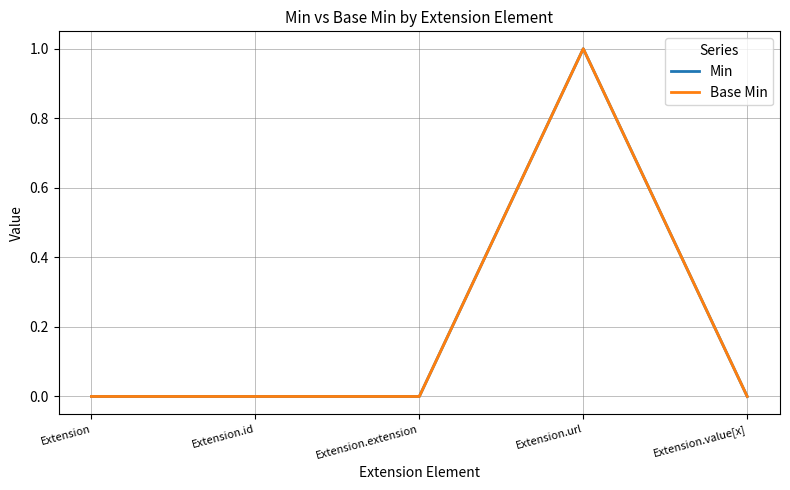

Reading right to left, transcribe all the data shown in this chart.

Min: 0	1	0	0	0
Base Min: 0	1	0	0	0